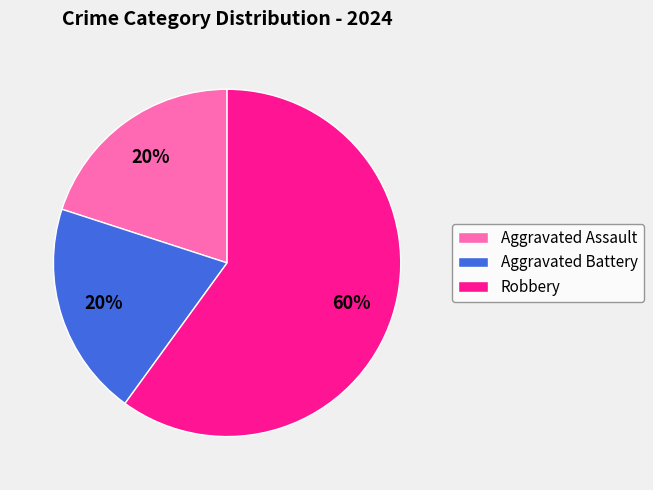

To the nearest percent, what portion does Robbery represent?

60%